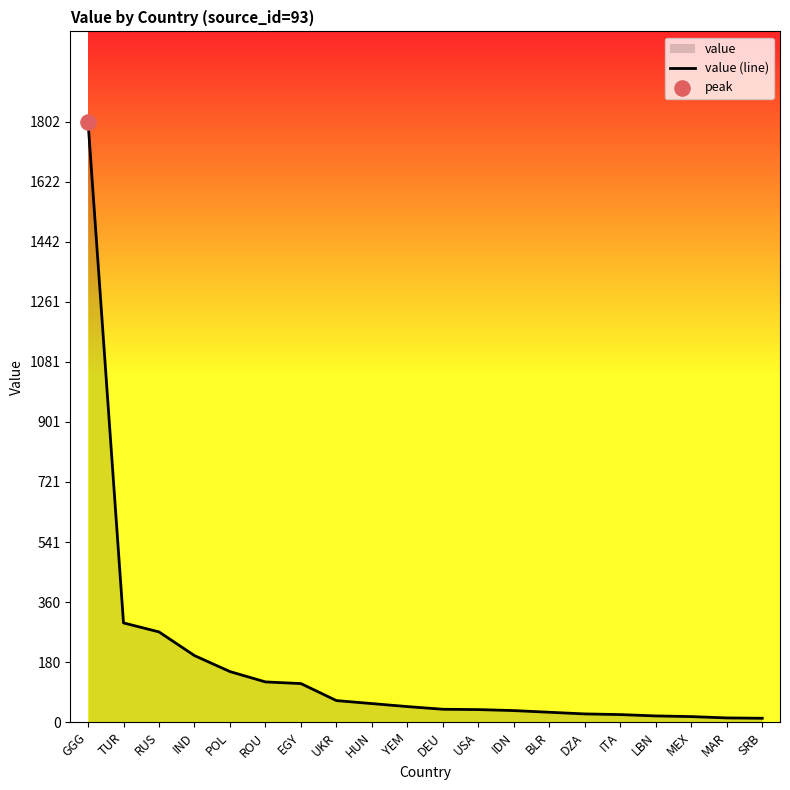

Which has a higher value, RUS or IDN?

RUS